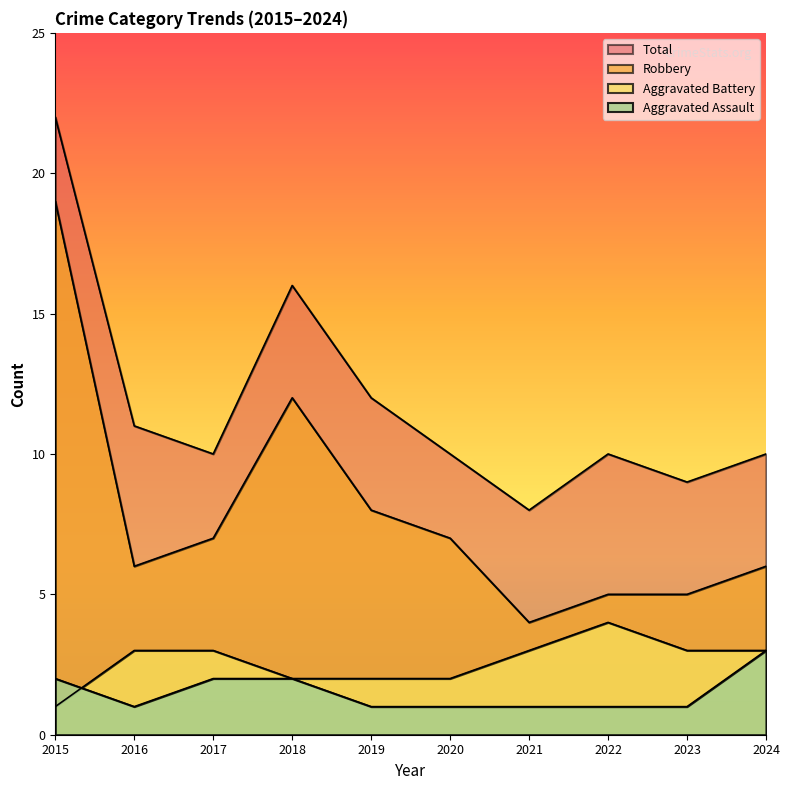

Reading right to left, extract all data points from this chart.

Aggravated Assault: 2024=3	2023=1	2022=1	2021=1	2020=1	2019=1	2018=2	2017=2	2016=1	2015=2
Aggravated Battery: 2024=3	2023=3	2022=4	2021=3	2020=2	2019=2	2018=2	2017=3	2016=3	2015=1
Robbery: 2024=6	2023=5	2022=5	2021=4	2020=7	2019=8	2018=12	2017=7	2016=6	2015=19
Total: 2024=10	2023=9	2022=10	2021=8	2020=10	2019=12	2018=16	2017=10	2016=11	2015=22